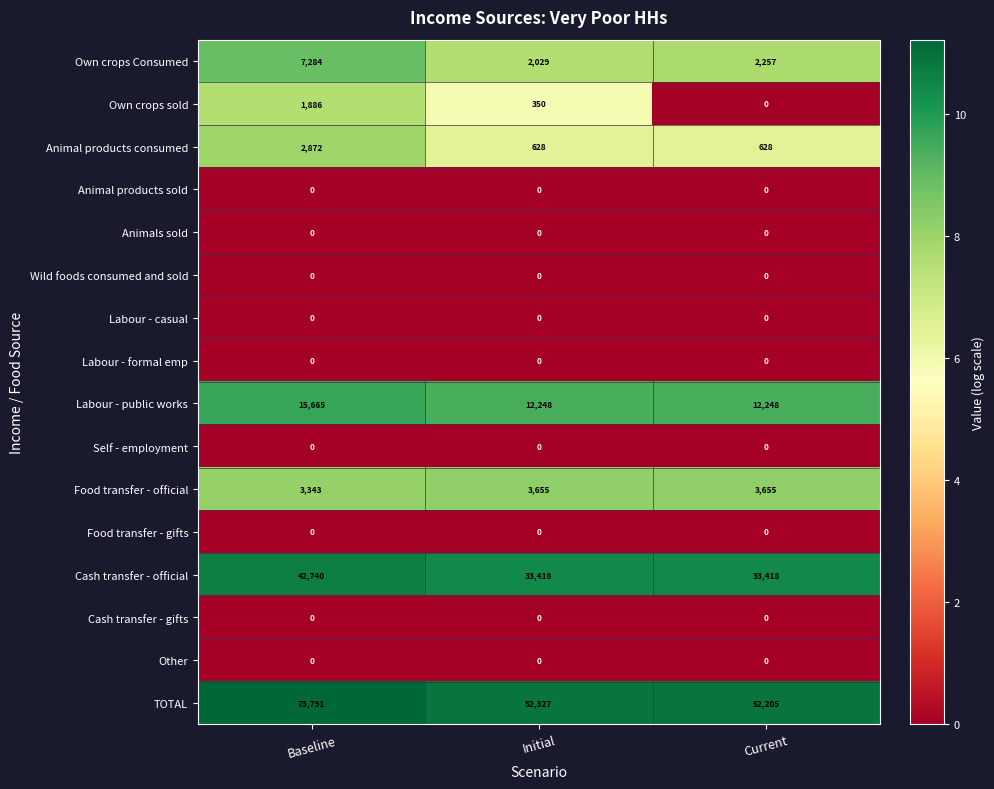

What is the total value across all series at Current?

104411